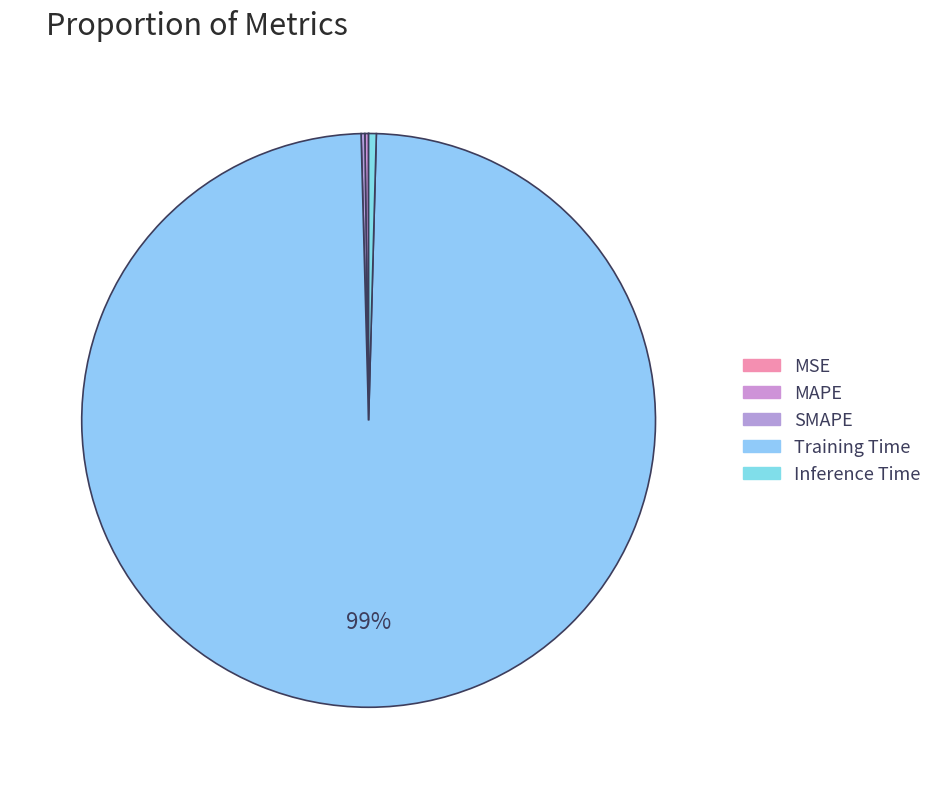

How many slices are in this pie chart?

5